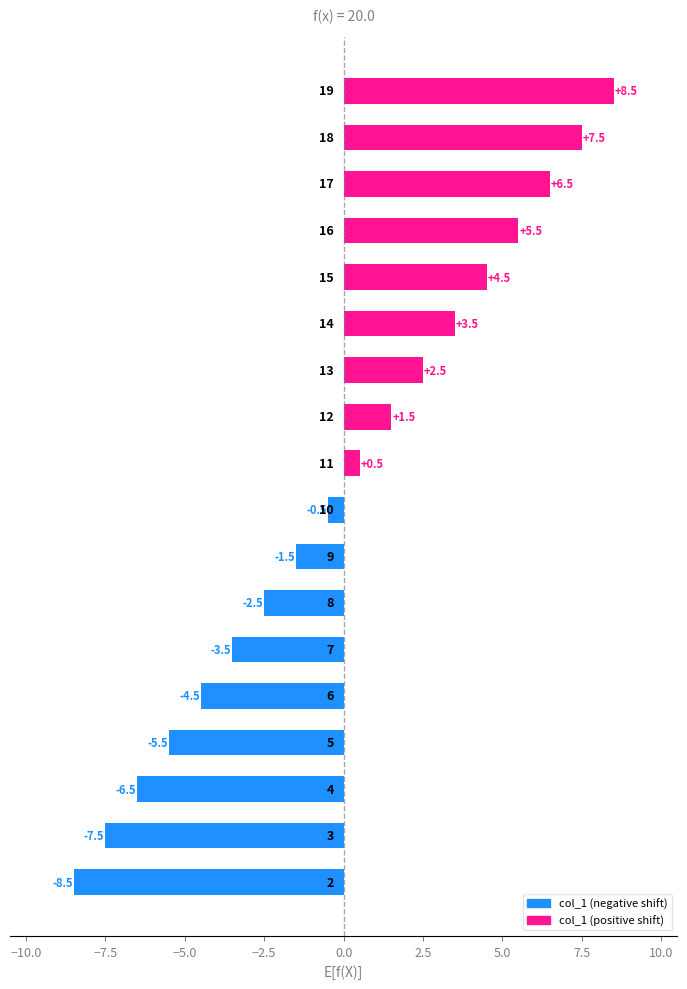

What is the smallest value displayed?

-8.5